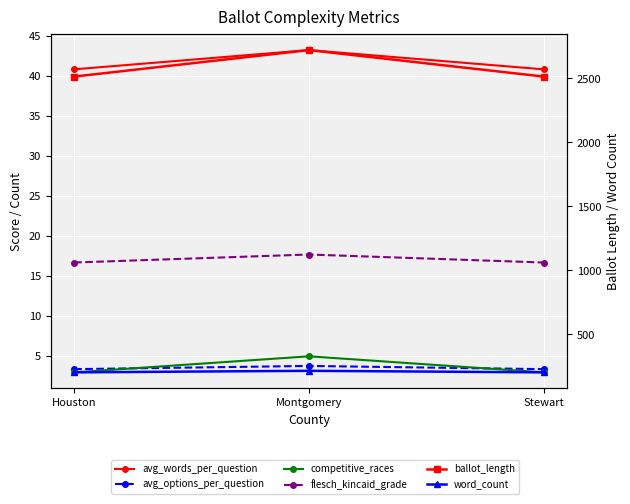

What is the sum of all competitive_races values?

11.0